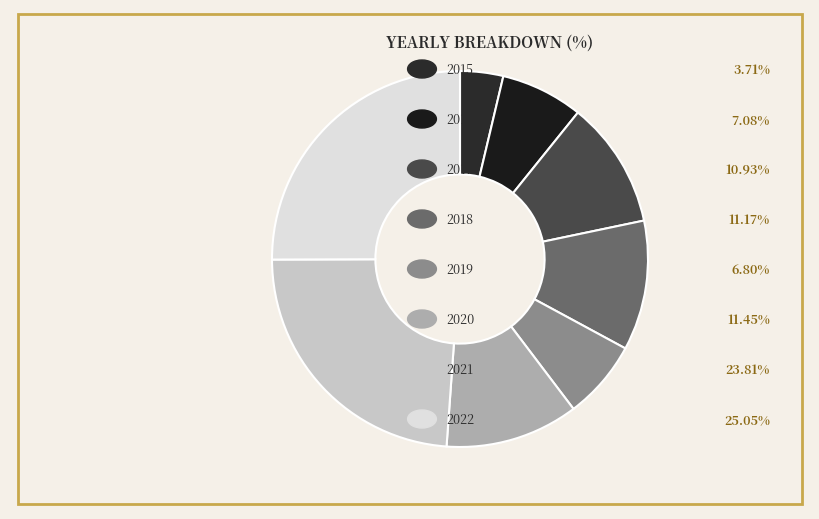

How many segments does this pie chart have?

8